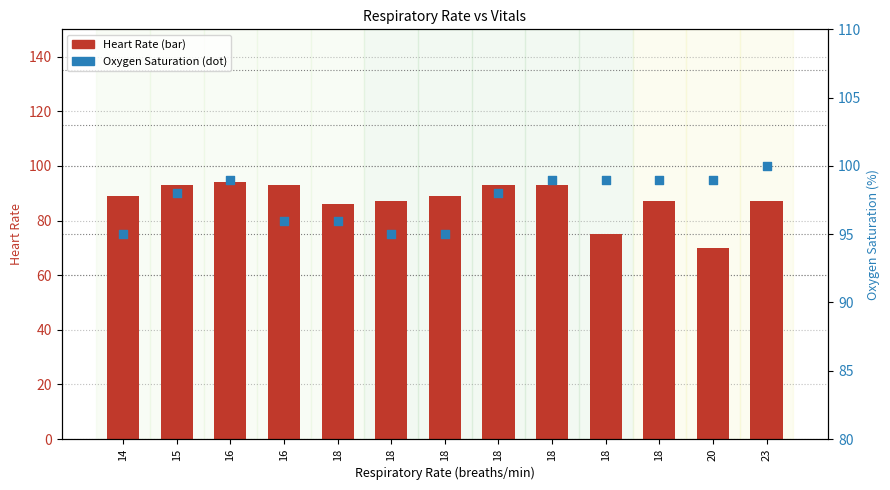

What are all the series names shown in the legend?

Heart Rate, Oxygen saturation